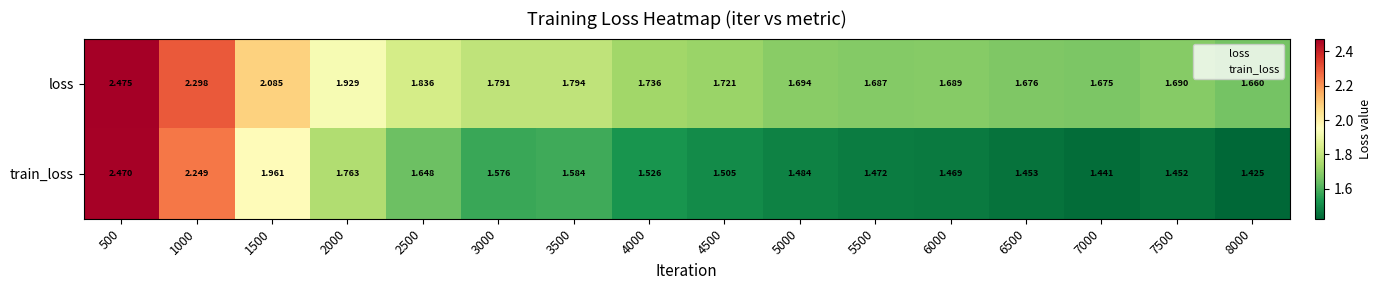

List the series in order of their peak value, lowest first.

train_loss, loss